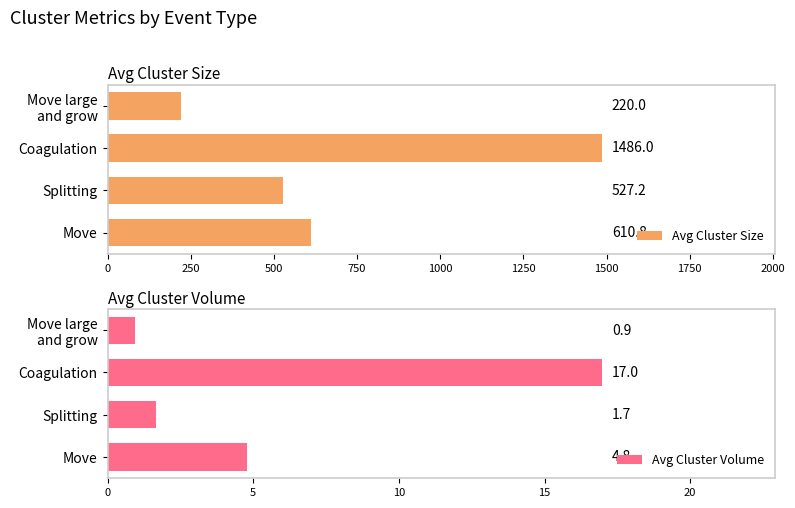

True or false: Avg Cluster Size has a value of 527.2 at Splitting.

True